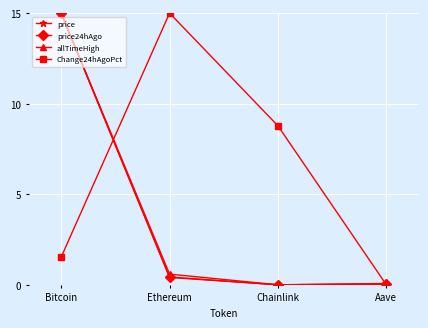

What is the label of the 4th point from the left?

Aave